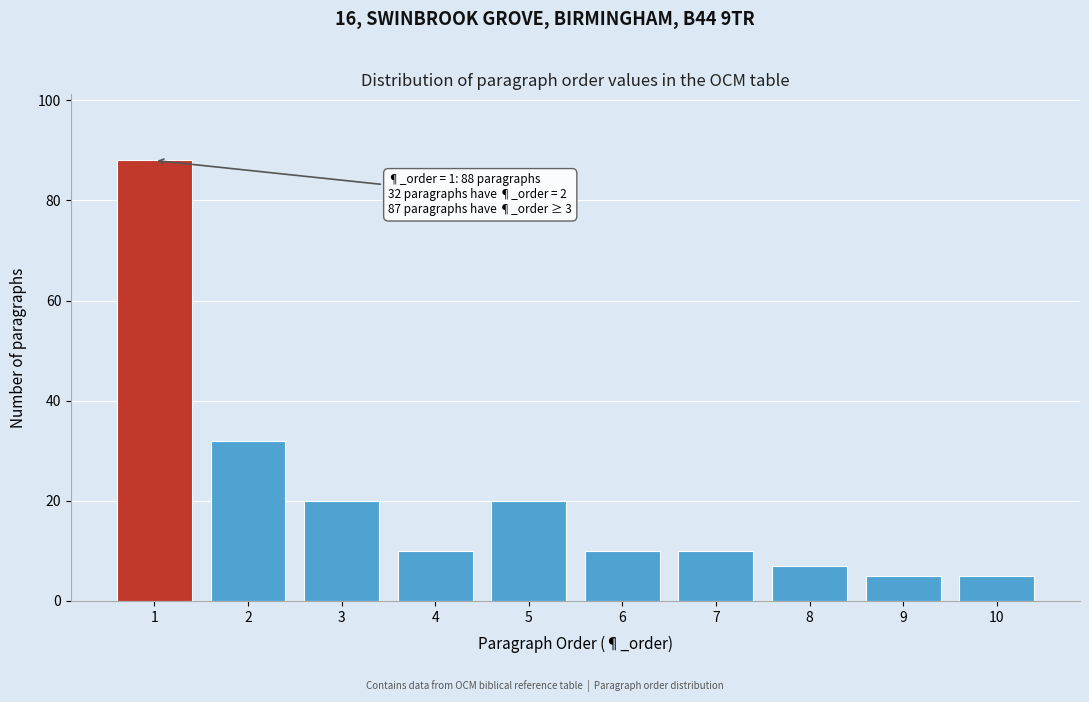

Reading left to right, transcribe all the data shown in this chart.

88	32	20	10	20	10	10	7	5	5